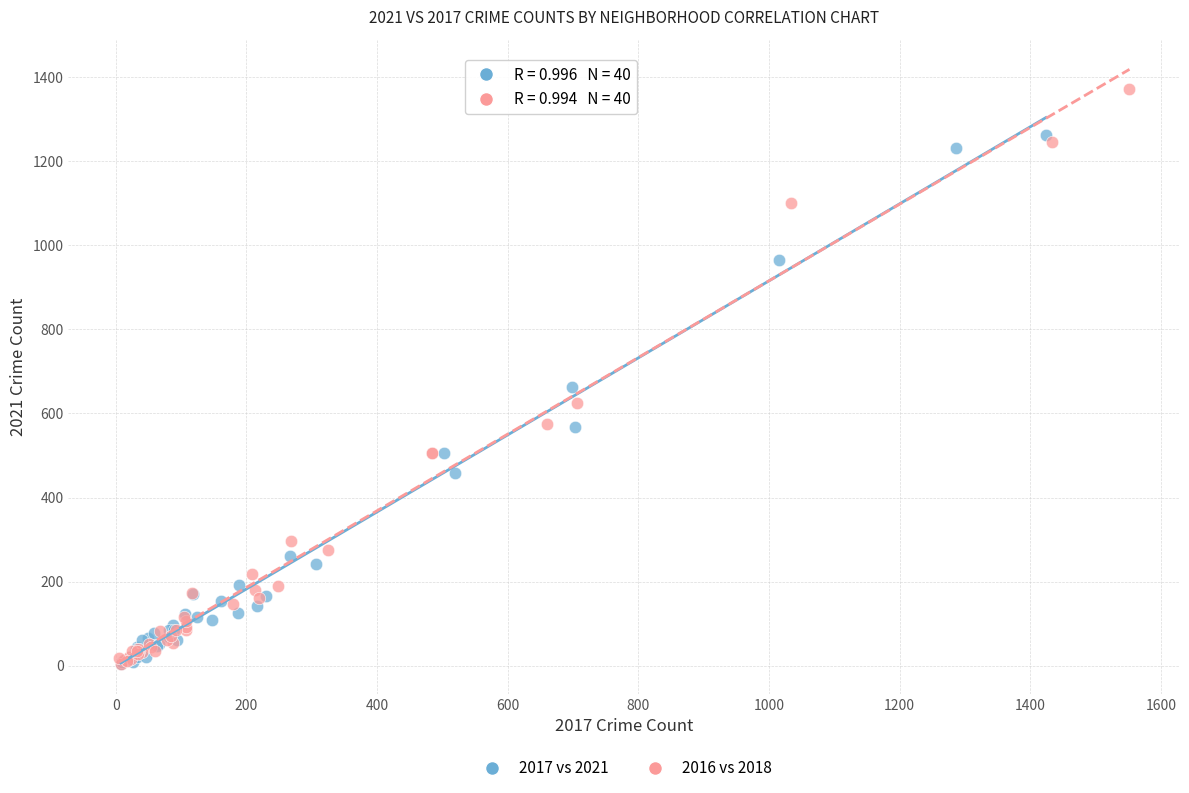

Which series contains the highest Y value?

2016 vs 2018